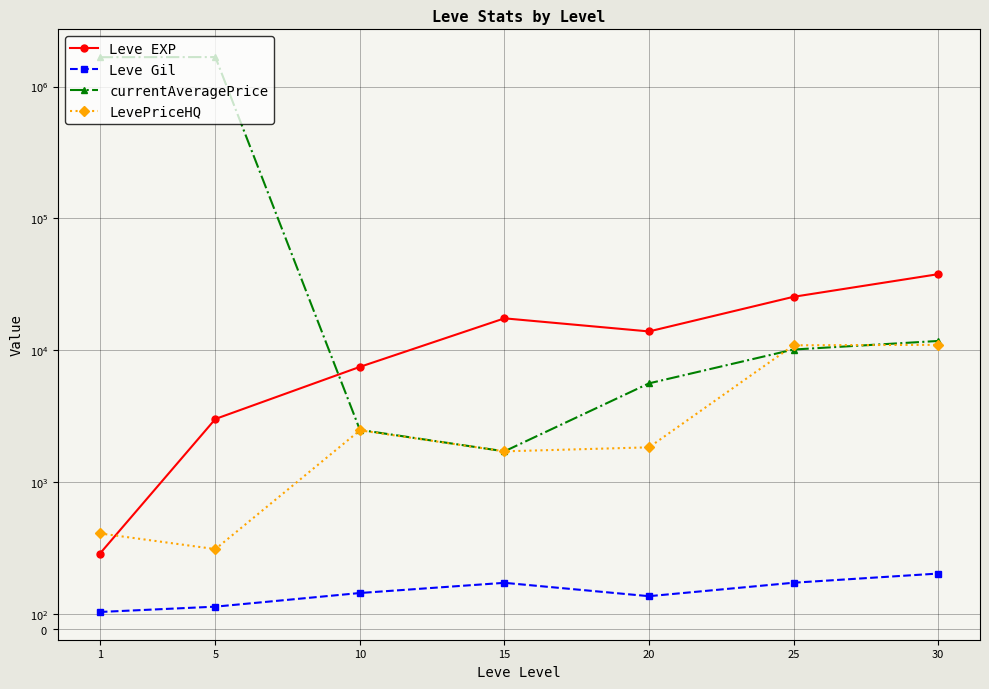

Rank the series by their maximum value, from highest to lowest.

currentAveragePrice, Leve EXP, LevePriceHQ, Leve Gil